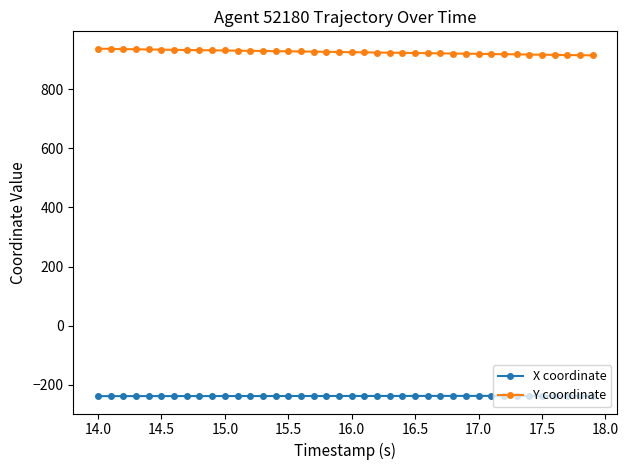

What is the smallest value displayed?

-238.5